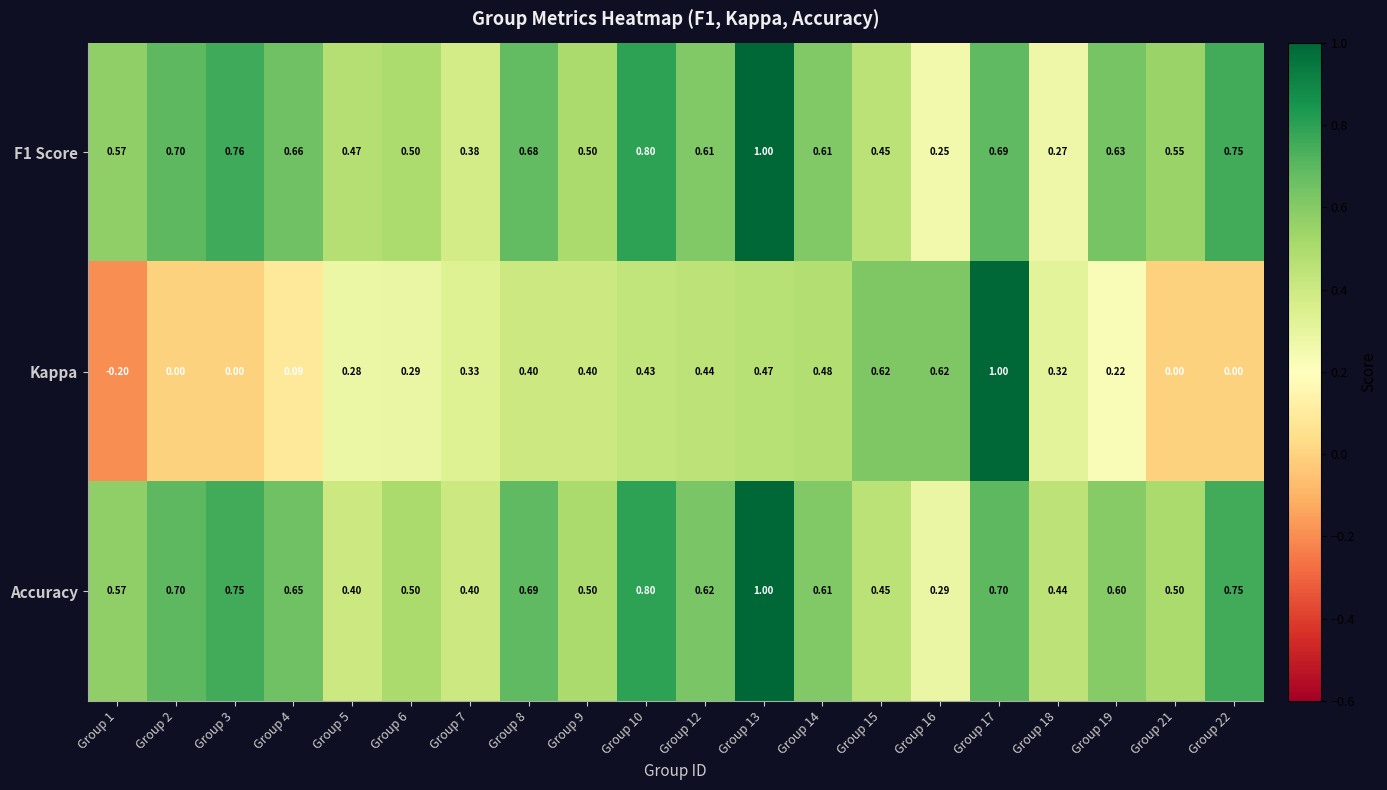

Which series has the largest total across all categories?

Accuracy